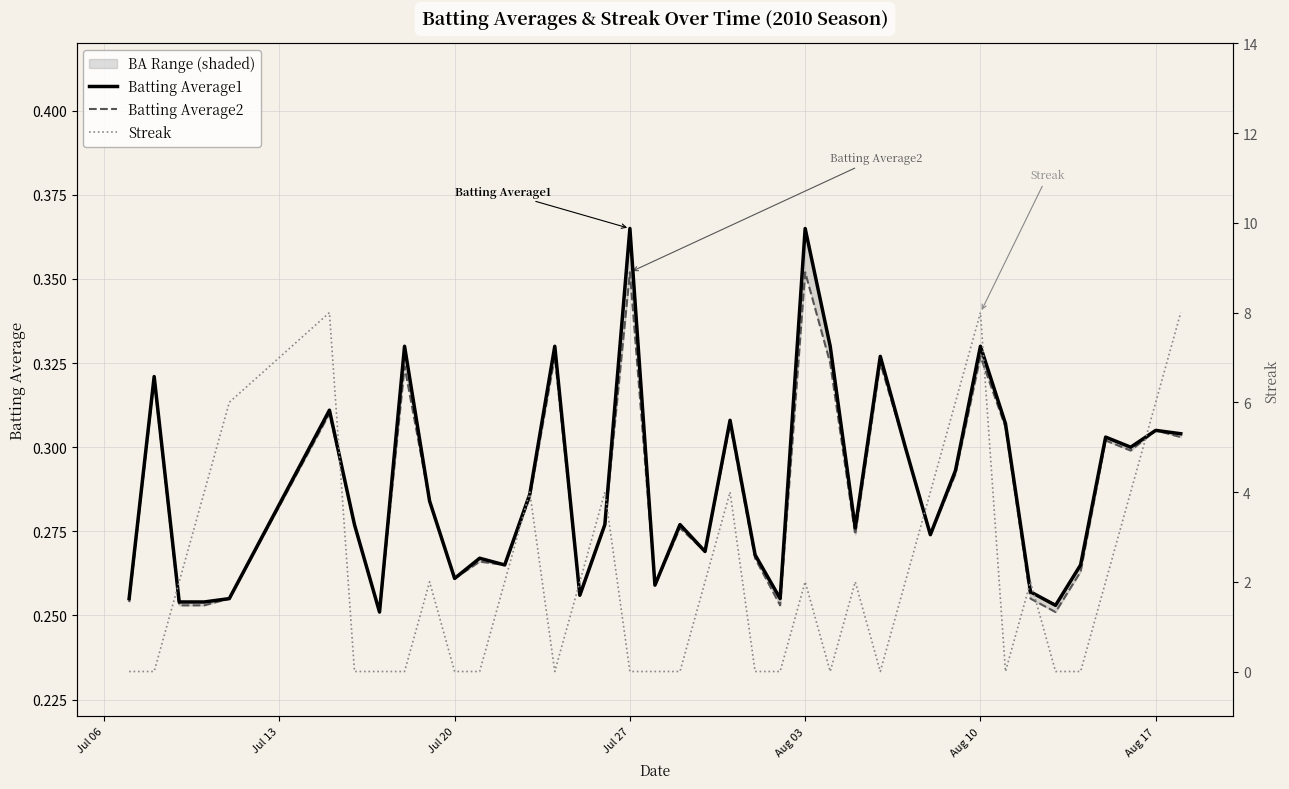

Reading left to right, extract all data points from this chart.

Batting Average1: 0.3	0.3	0.3	0.3	0.3	0.3	0.3	0.3	0.3	0.3	0.3	0.3	0.3	0.3	0.3	0.3	0.3	0.4	0.3	0.3	0.3	0.3	0.3	0.3	0.4	0.3	0.3	0.3	0.3	0.3	0.3	0.3	0.3	0.3	0.3	0.3	0.3	0.3	0.3	0.3
Batting Average2: 0.3	0.3	0.3	0.3	0.3	0.3	0.3	0.3	0.3	0.3	0.3	0.3	0.3	0.3	0.3	0.3	0.3	0.4	0.3	0.3	0.3	0.3	0.3	0.3	0.4	0.3	0.3	0.3	0.3	0.3	0.3	0.3	0.3	0.3	0.3	0.3	0.3	0.3	0.3	0.3
Streak: 0.0	0.0	2.0	4.0	6.0	8.0	0.0	0.0	0.0	2.0	0.0	0.0	2.0	4.0	0.0	2.0	4.0	0.0	0.0	0.0	2.0	4.0	0.0	0.0	2.0	0.0	2.0	0.0	2.0	4.0	6.0	8.0	0.0	2.0	0.0	0.0	2.0	4.0	6.0	8.0